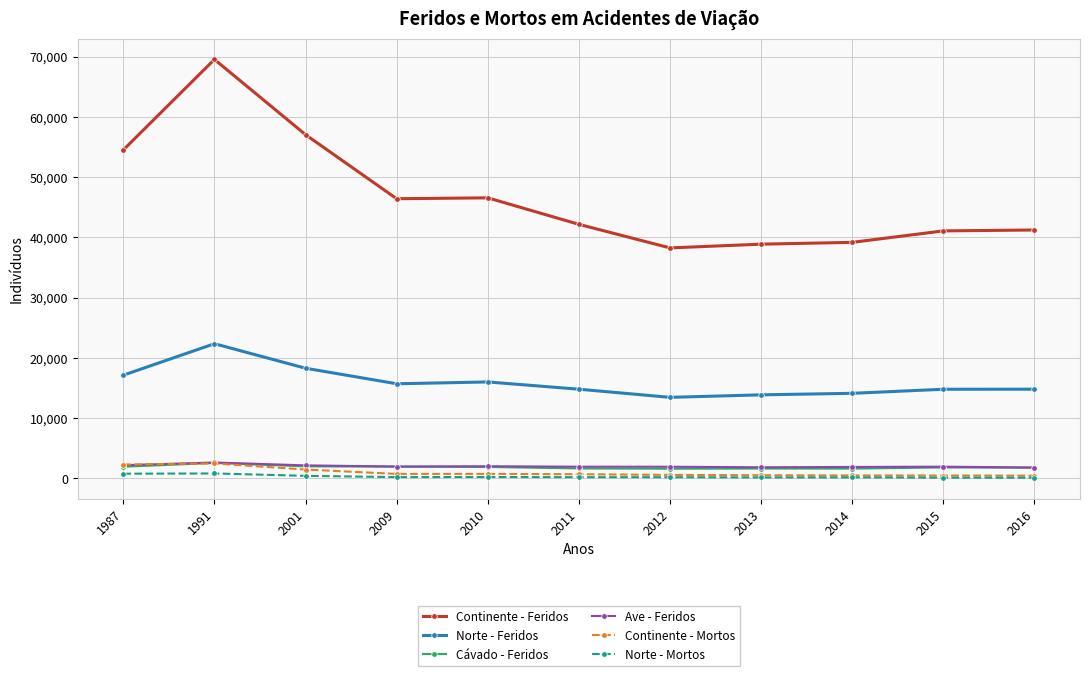

True or false: Ave - Feridos has more than 0 interior local peaks.

True